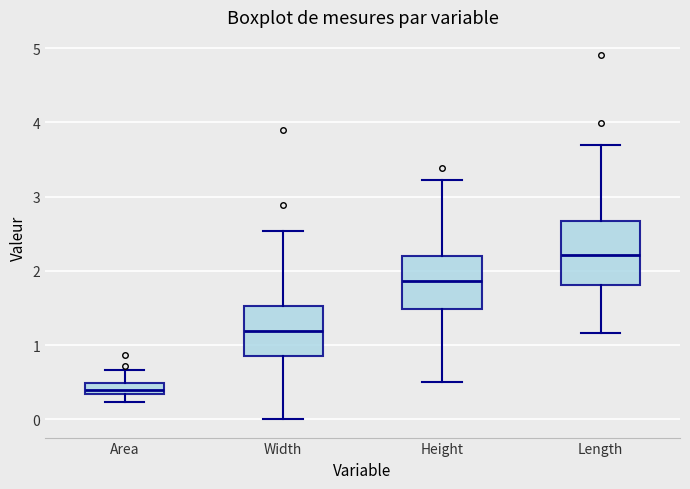

Which box has the lowest median line?

Area